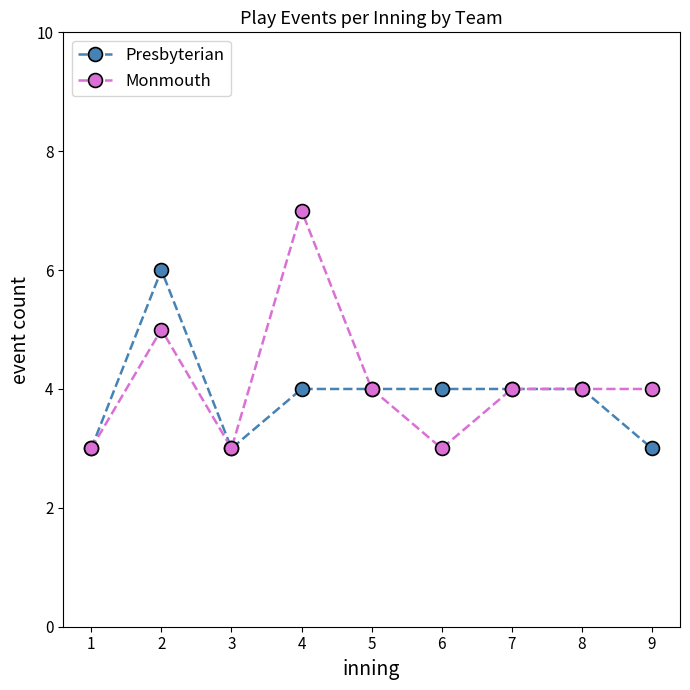

Which series has the largest range (max minus min)?

Monmouth